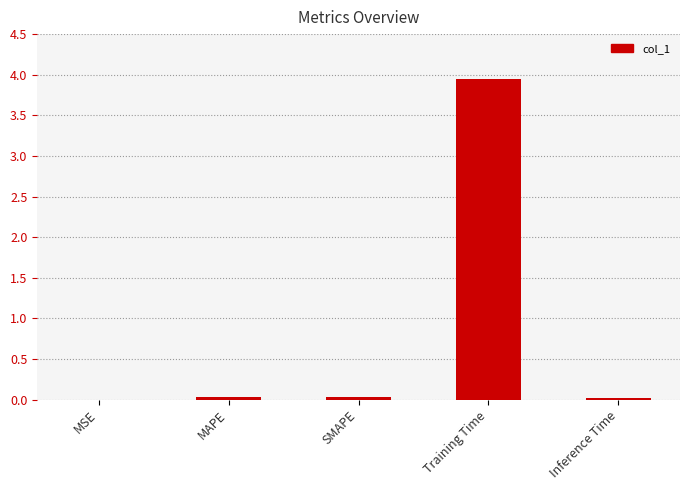

Between Training Time and SMAPE, which is larger?

Training Time